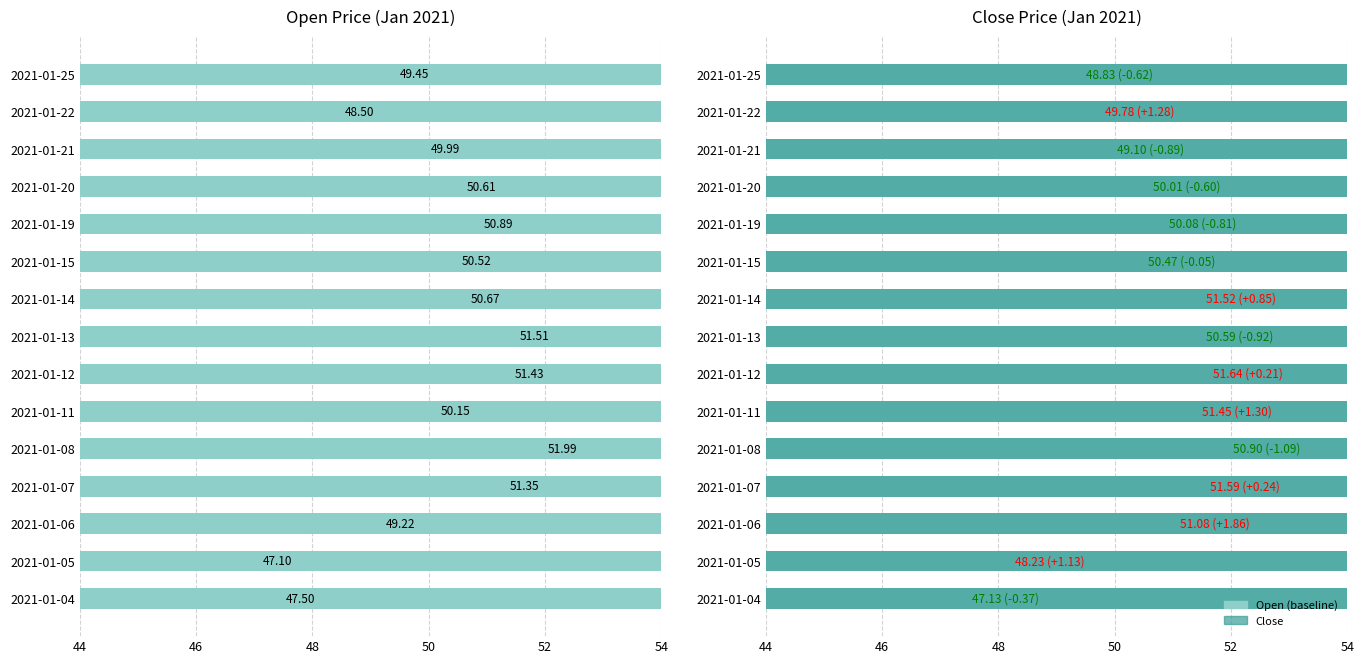

What is the difference between the values at 2021-01-19 and 2021-01-12?

0.5